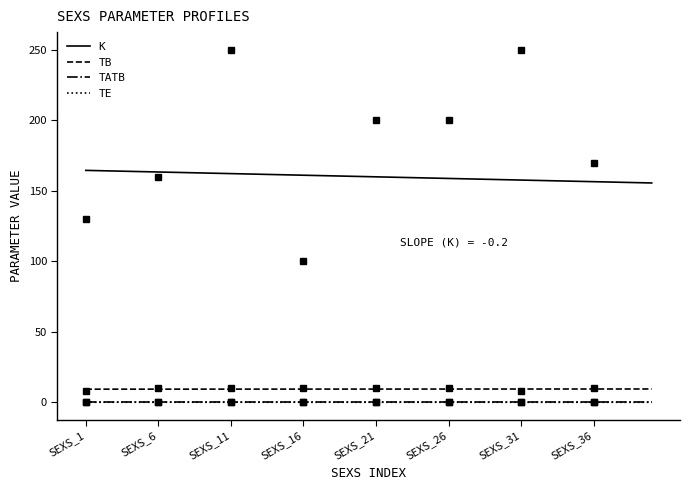

True or false: K has a value of 161.9 at 11.

True